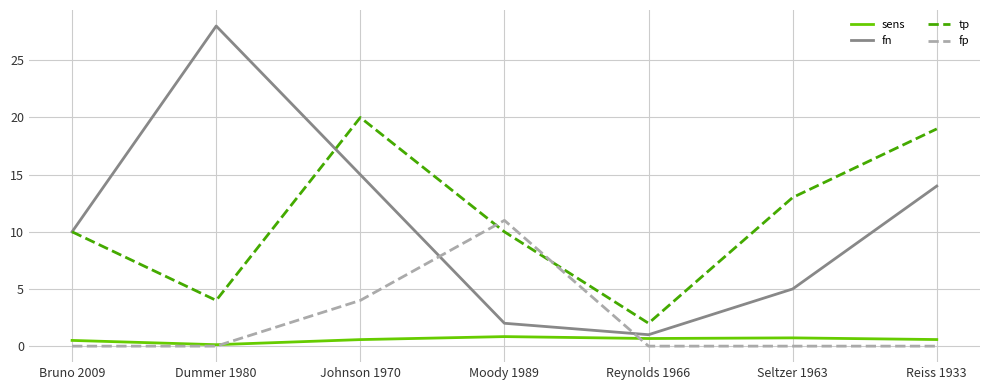

What is the average value of the tp series?

11.1